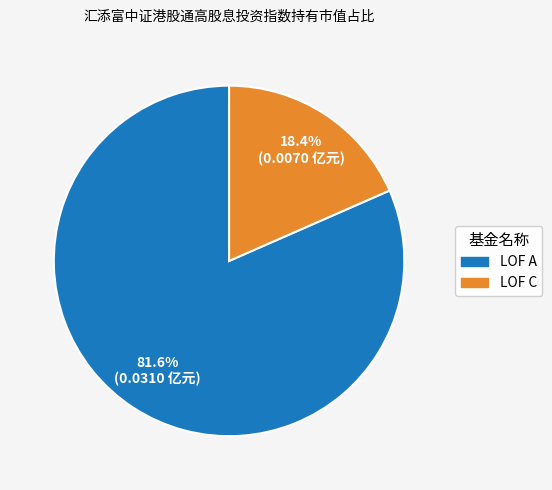

How many segments does this pie chart have?

2